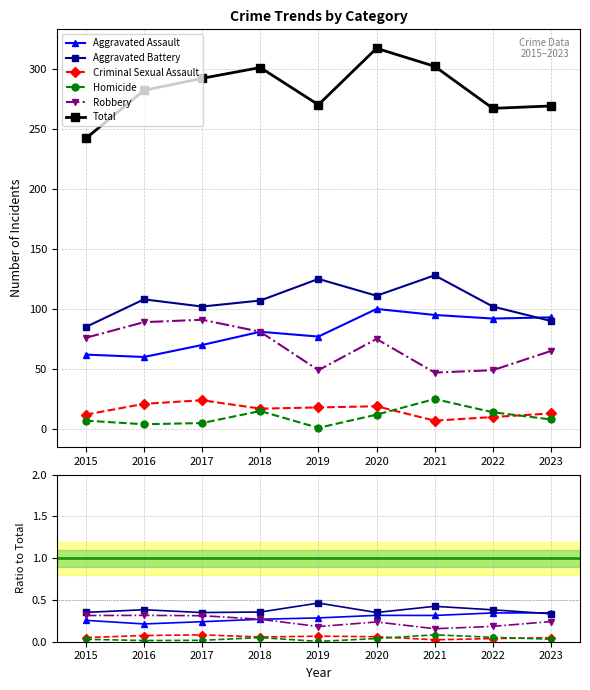

What is the total value across all series at 2022?

268.0